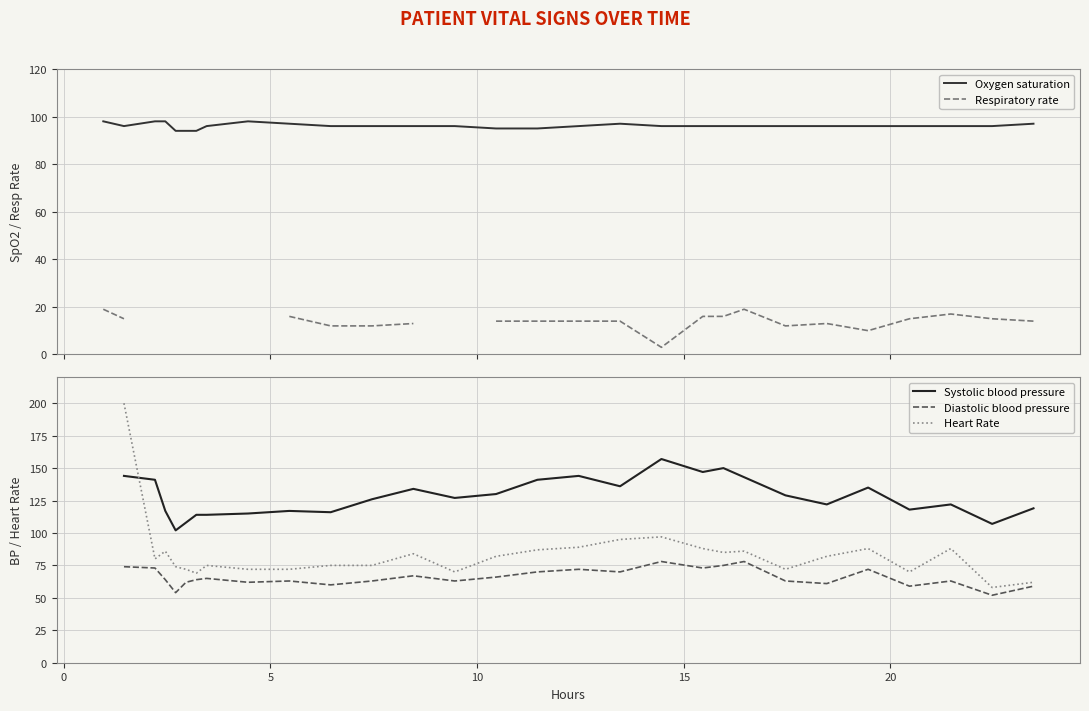

What is the value of the Systolic blood pressure point at the 9th from the left?

115.0